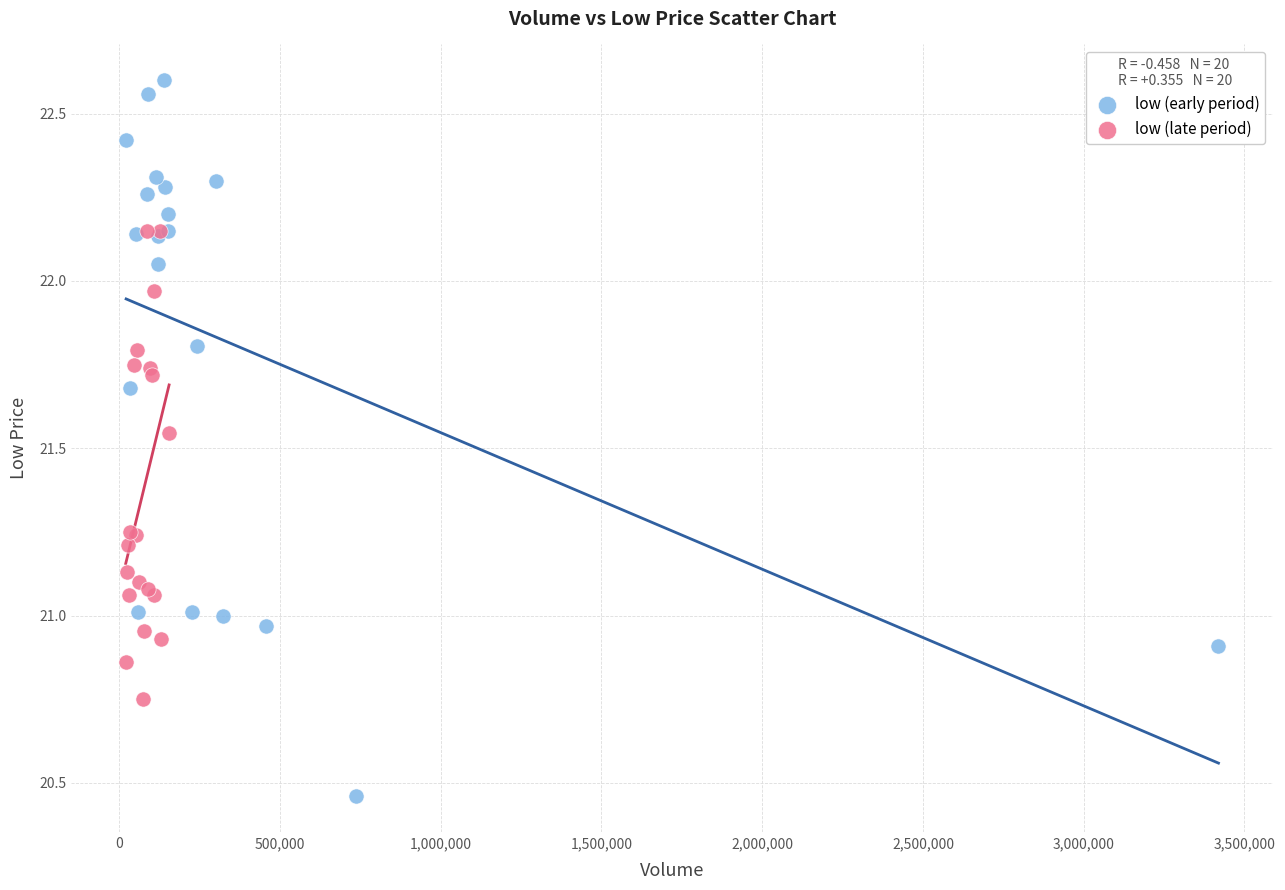

Which series has the widest spread of Y values?

low (early period)